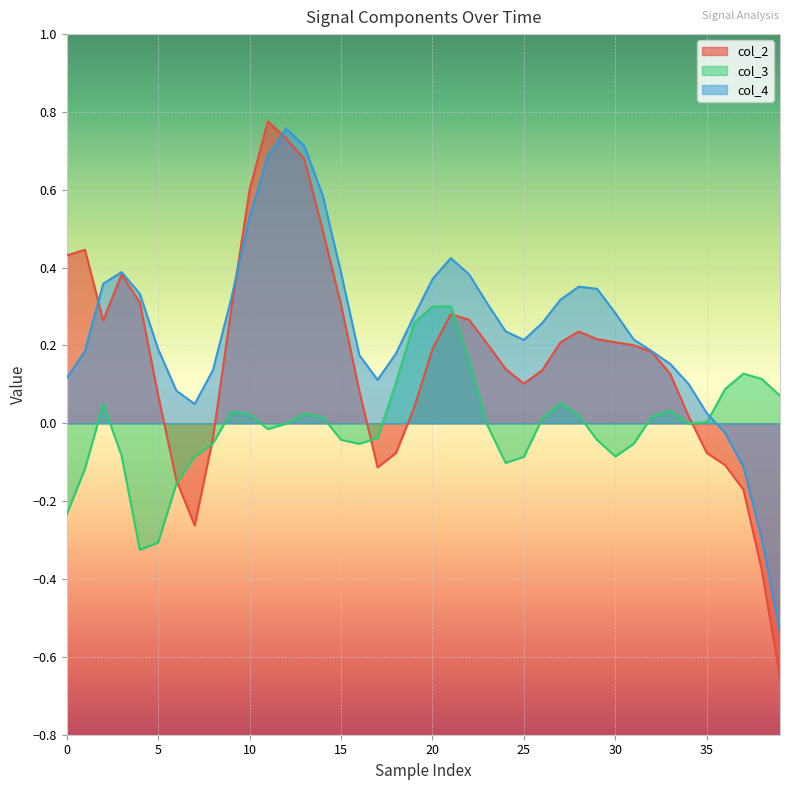

List the series in order of their overall mean, lowest first.

col_3, col_2, col_4